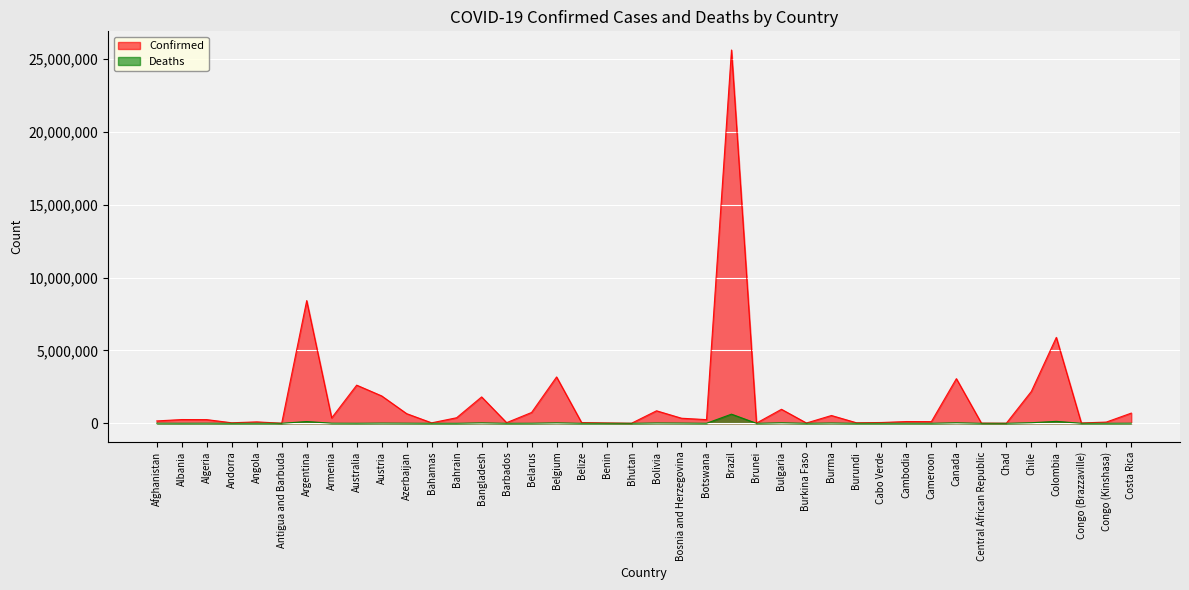

Does the chart display data point markers on the line(s)?

No